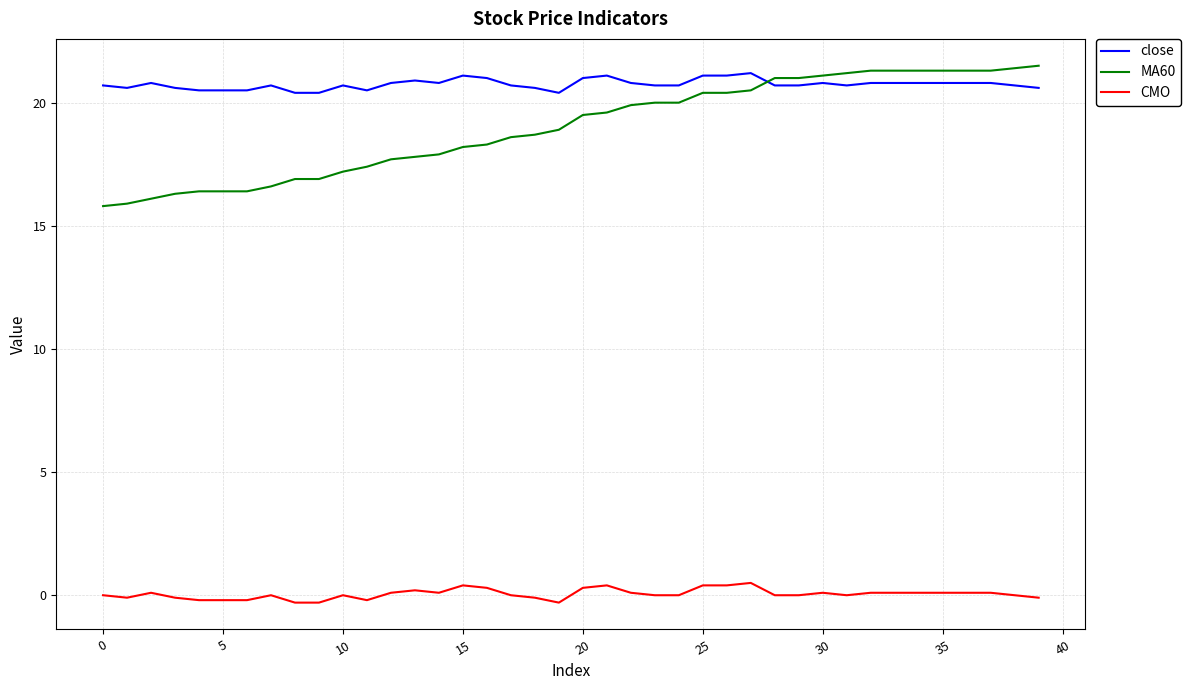

What is the minimum value for close?

20.4